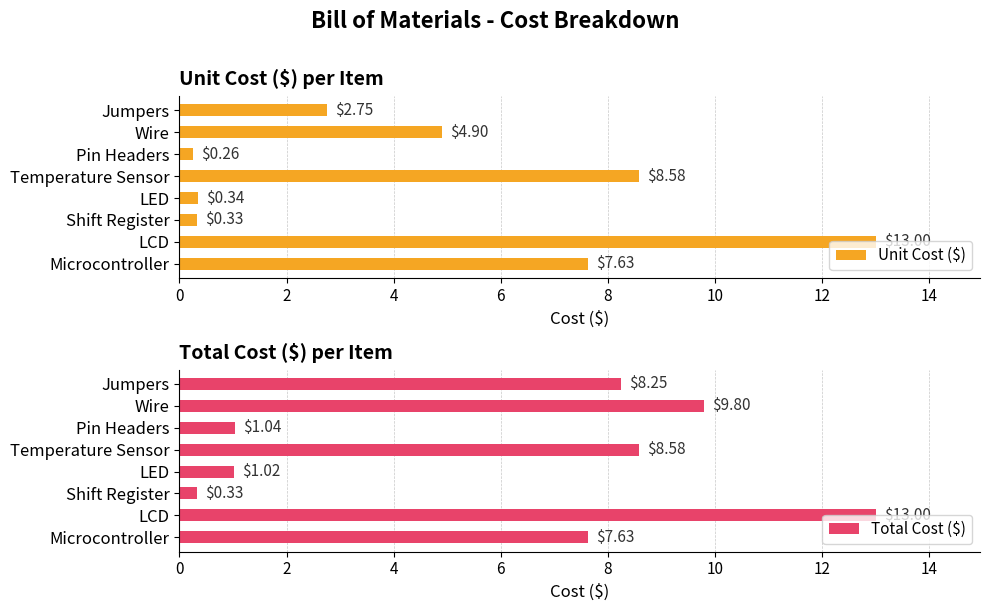

Where is Unit Cost ($) nearest to the value 6?

Wire